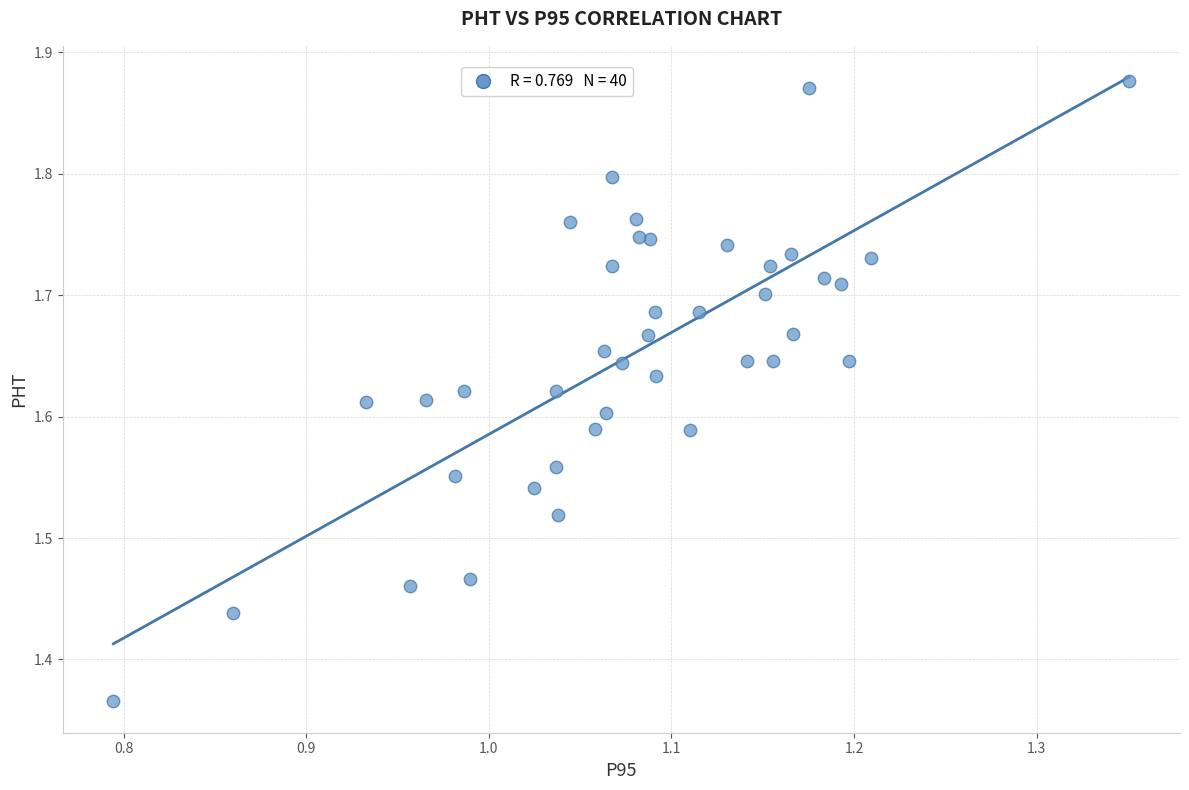

What is the range of X values (max minus min)?

0.6